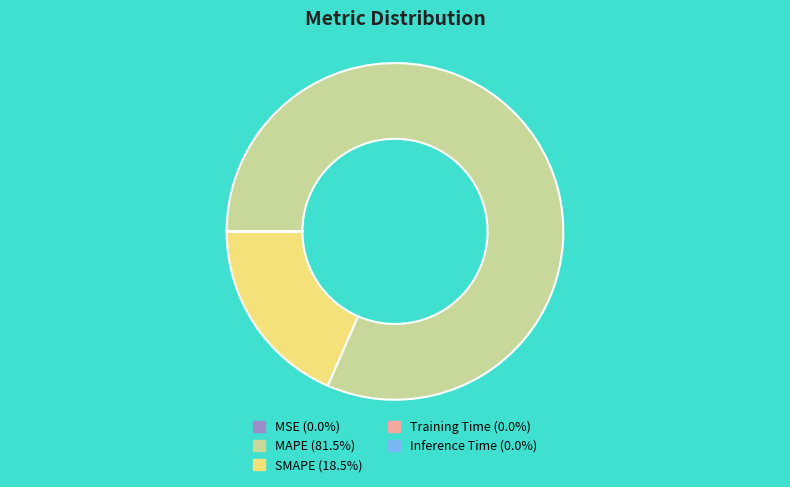

Which category has the biggest portion of the pie?

MAPE